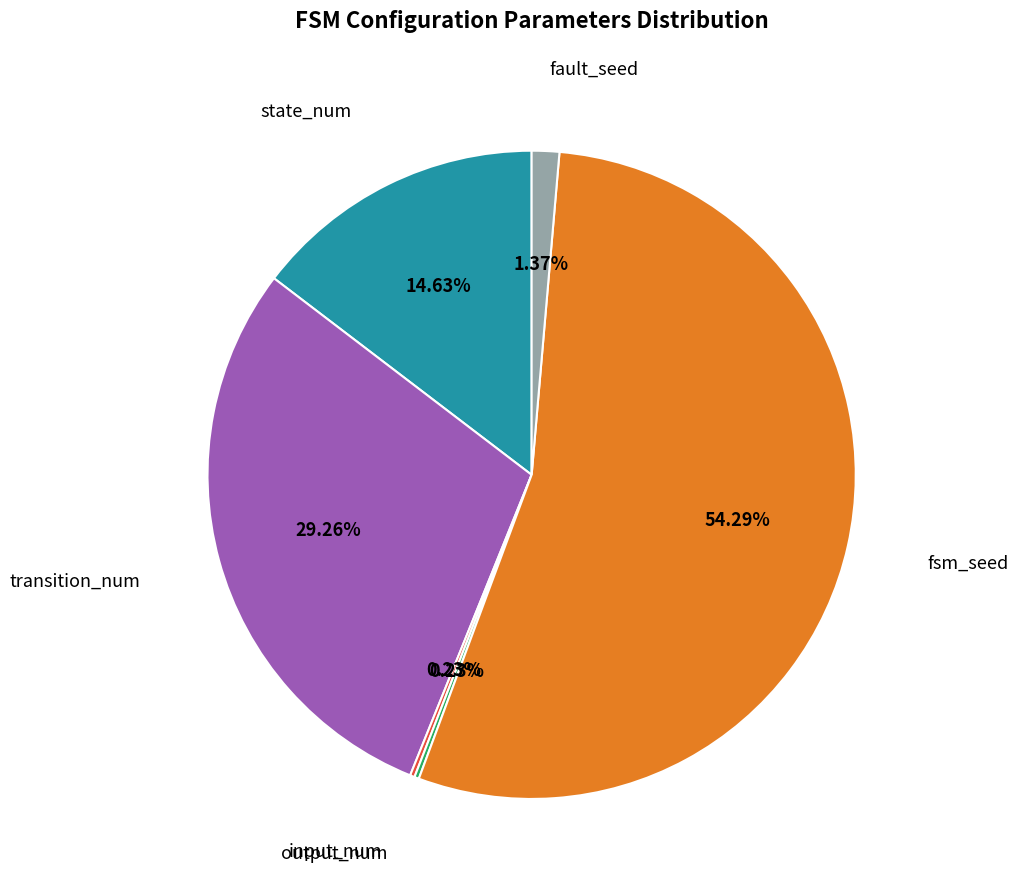

Does any single category account for the majority?

Yes